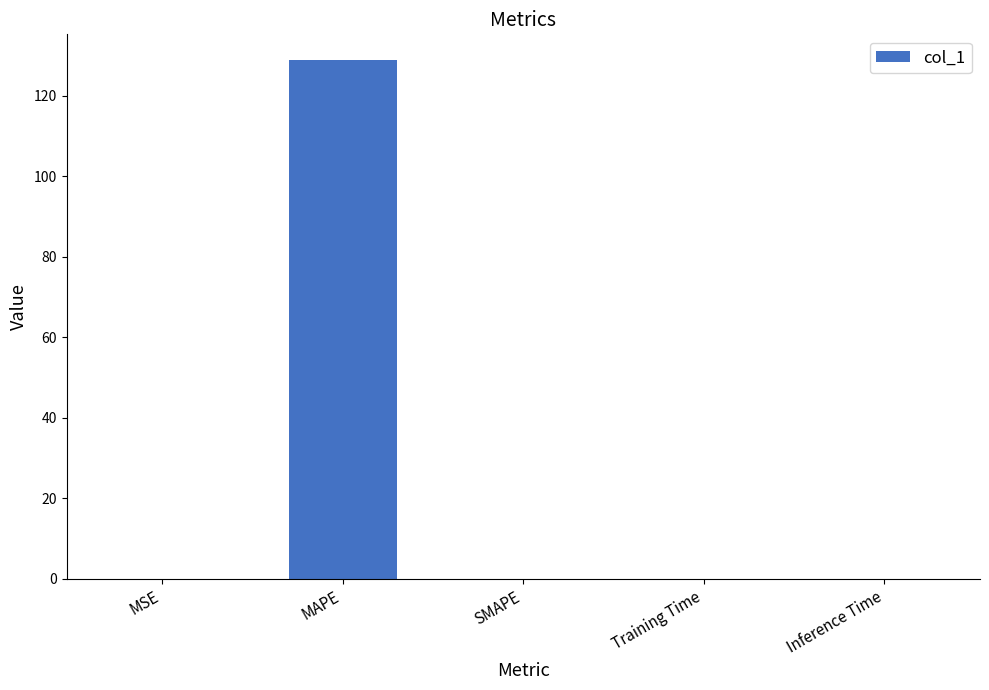

Which has a higher value, MAPE or Training Time?

MAPE